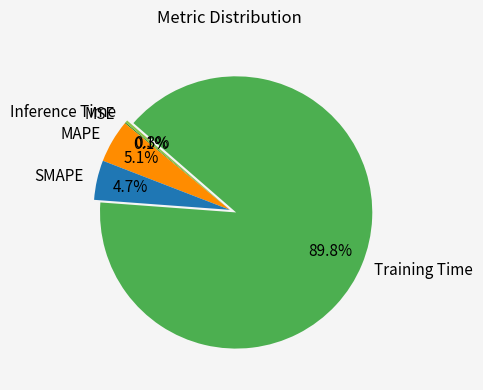

Combined, what portion of the pie is SMAPE and Training Time?

94.5%